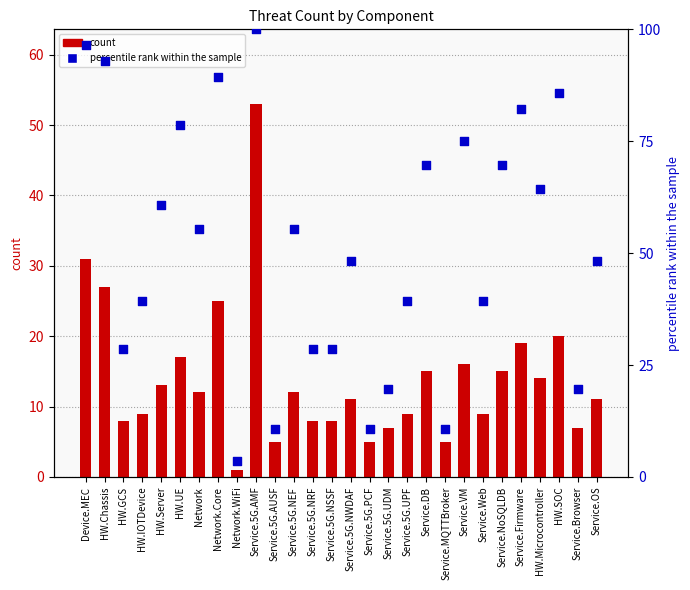

What is the total value across all series at HW.GCS?

36.6